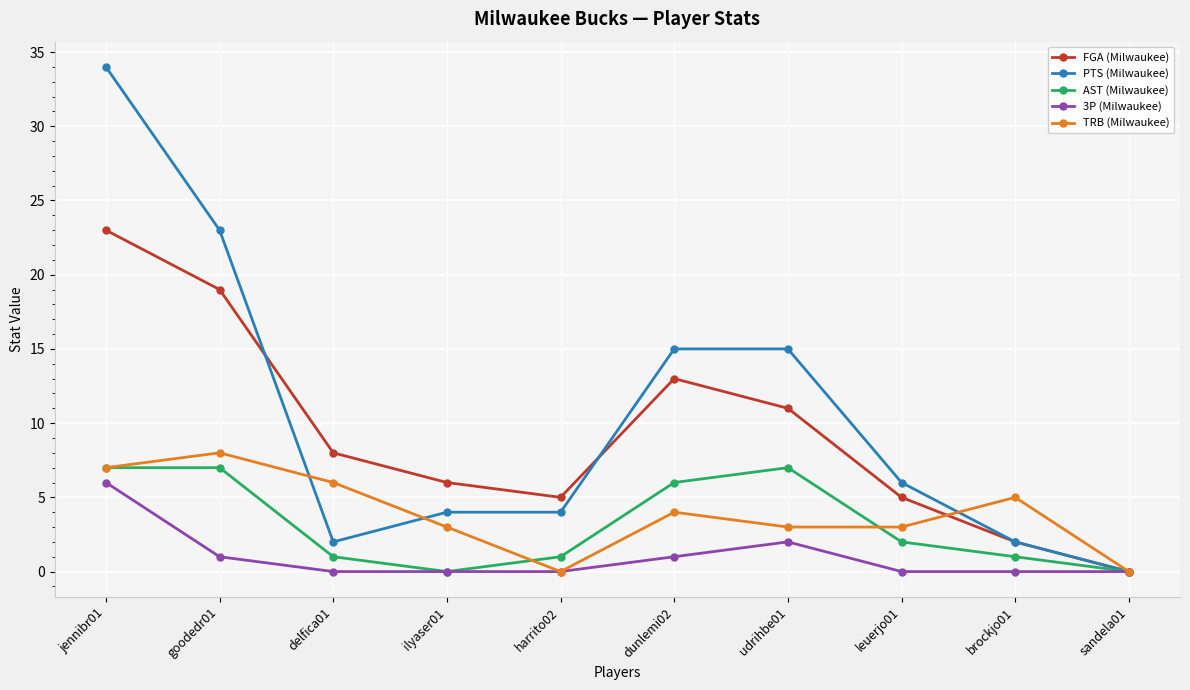

What is the label of the 8th point from the left?

leuerjo01